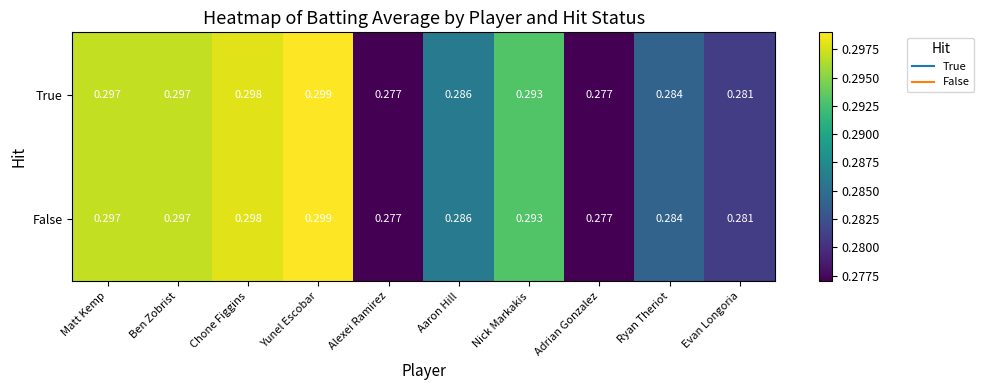

At which category is the sum across all series the highest?

Yunel Escobar